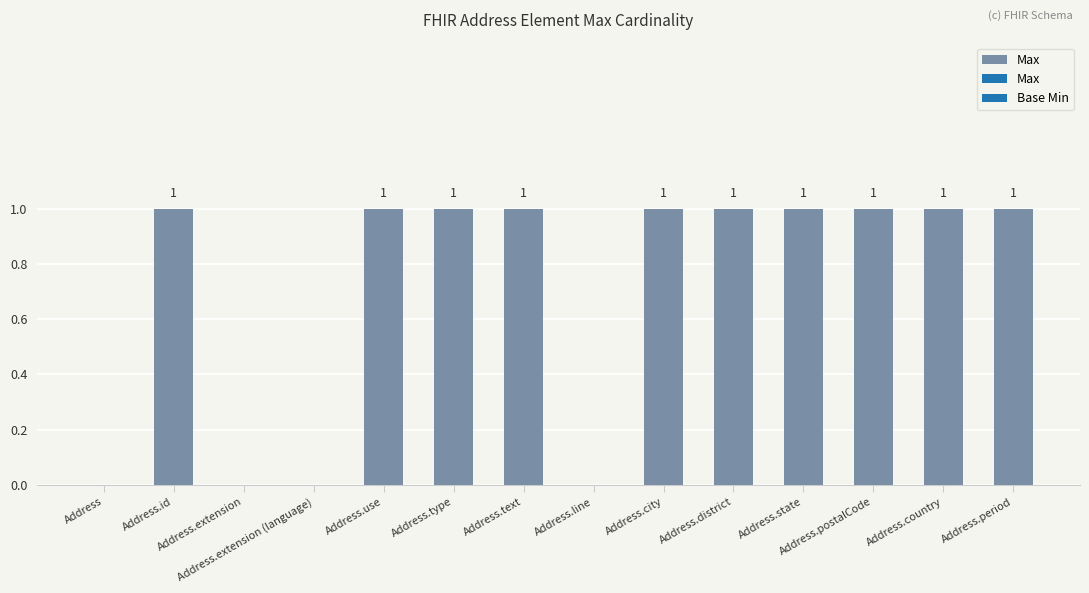

True or false: the data shows 1 at Address.district.

True